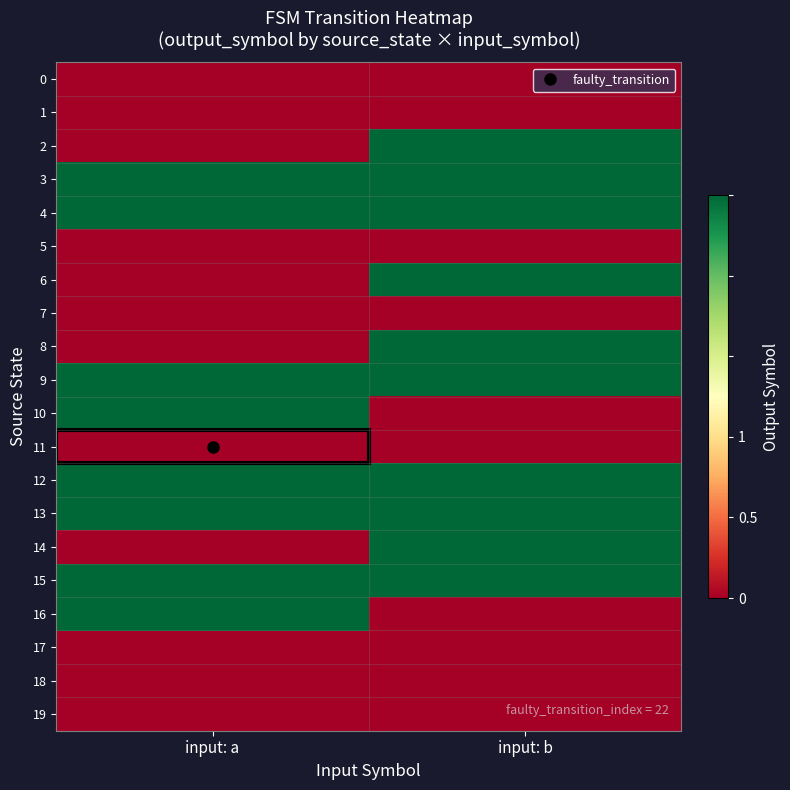

Reading left to right, what are all the values shown in this chart?

0: input: a=0	input: b=0
1: input: a=0	input: b=0
2: input: a=0	input: b=1
3: input: a=1	input: b=1
4: input: a=1	input: b=1
5: input: a=0	input: b=0
6: input: a=0	input: b=1
7: input: a=0	input: b=0
8: input: a=0	input: b=1
9: input: a=1	input: b=1
10: input: a=1	input: b=0
11: input: a=0	input: b=0
12: input: a=1	input: b=1
13: input: a=1	input: b=1
14: input: a=0	input: b=1
15: input: a=1	input: b=1
16: input: a=1	input: b=0
17: input: a=0	input: b=0
18: input: a=0	input: b=0
19: input: a=0	input: b=0